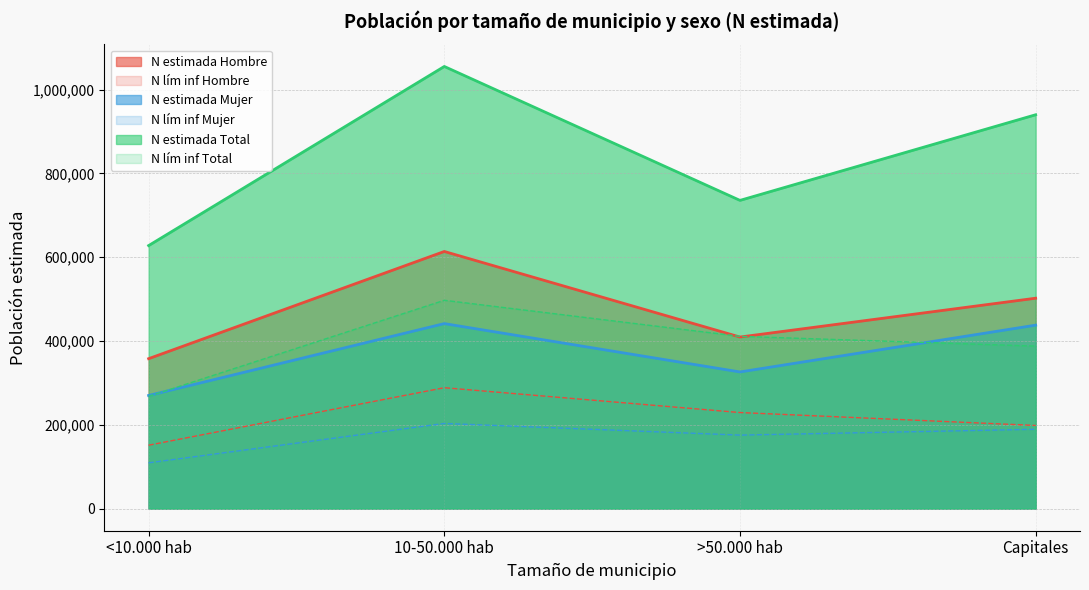

What is the value of the N estimada Hombre point at the 4th from the left?

502113